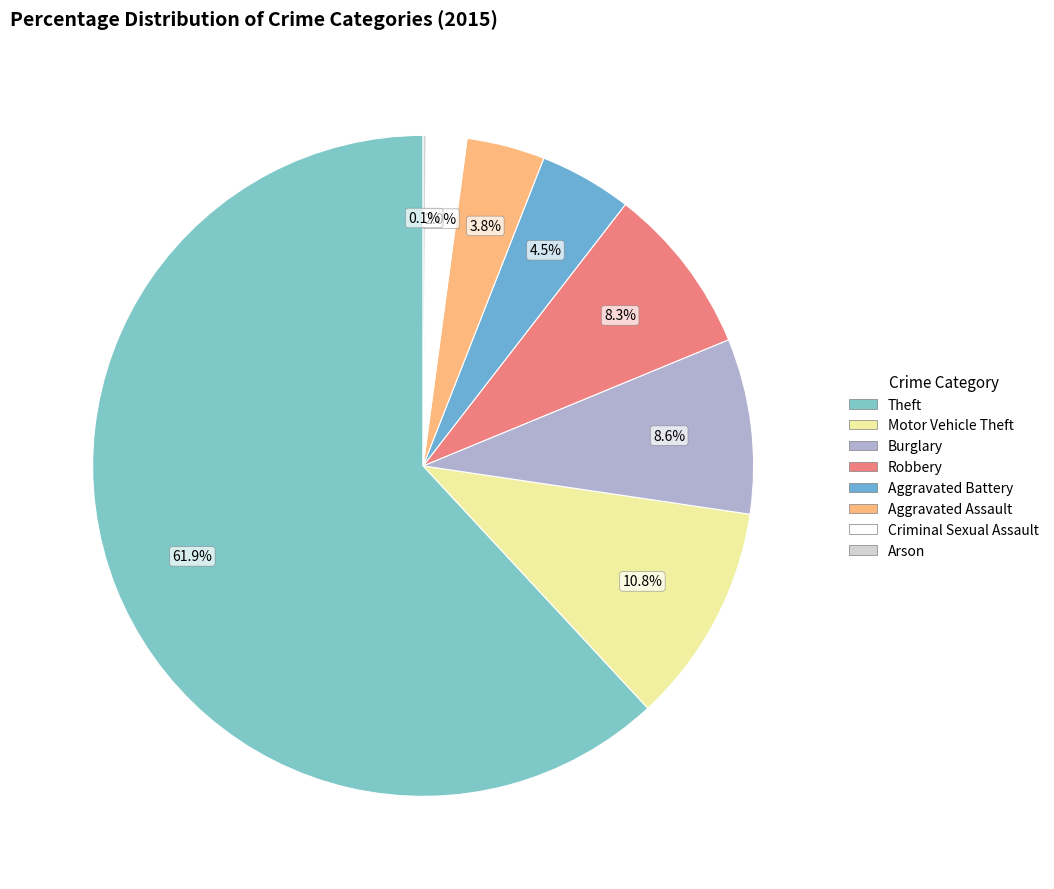

To the nearest percent, what percentage of the pie is Robbery?

8%